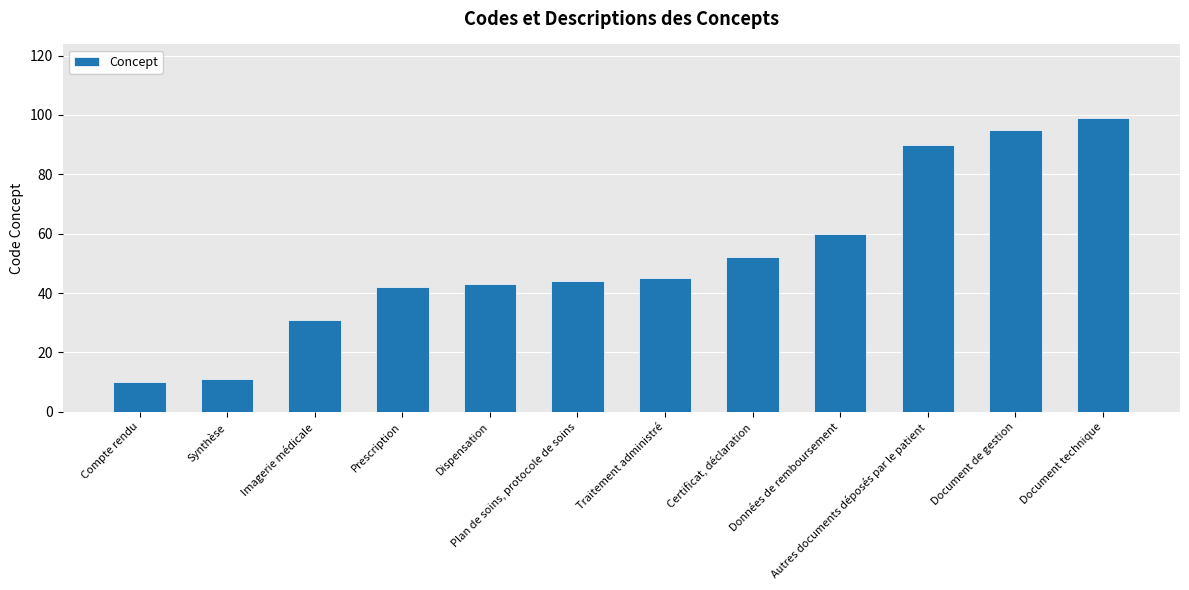

The chart shows a value of 95 at Document de gestion. True or false?

True